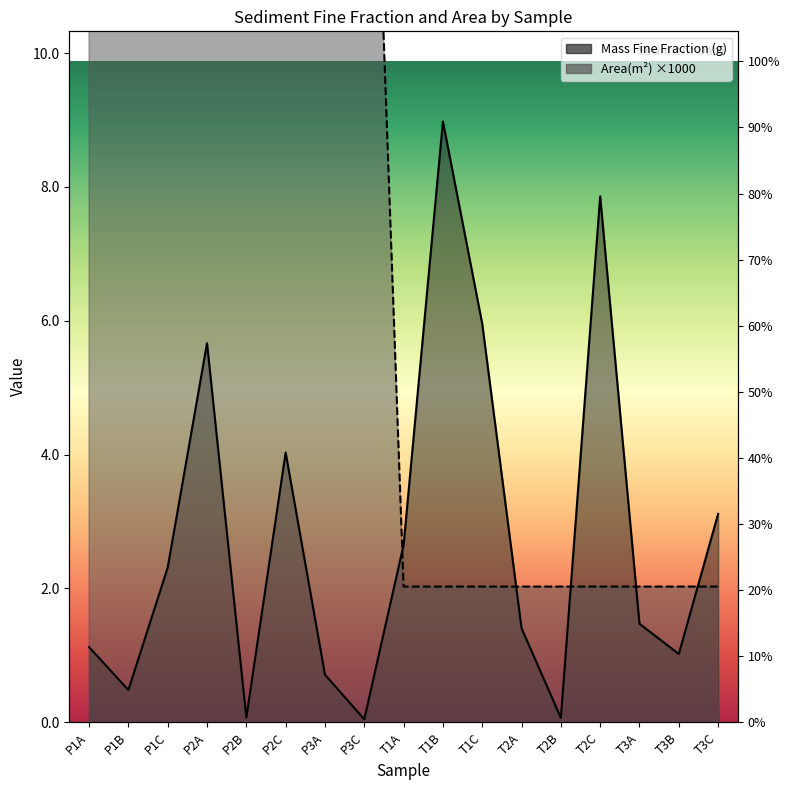

Reading right to left, list all the values displayed in this chart.

Mass Fine Fraction: 3.1	1.0	1.5	7.9	0.1	1.4	6.0	9.0	2.6	0.0	0.7	4.0	0.1	5.7	2.3	0.5	1.1
Area(m2): 2.0	2.0	2.0	2.0	2.0	2.0	2.0	2.0	2.0	18.2	18.2	18.2	18.2	18.2	18.2	18.2	18.2